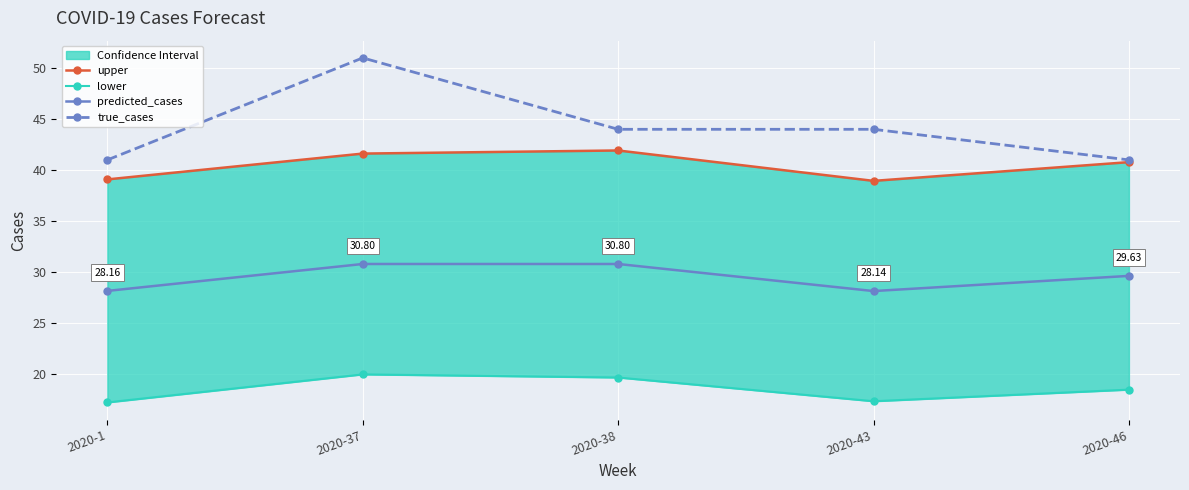

True or false: upper and true_cases intersect in this chart.

False